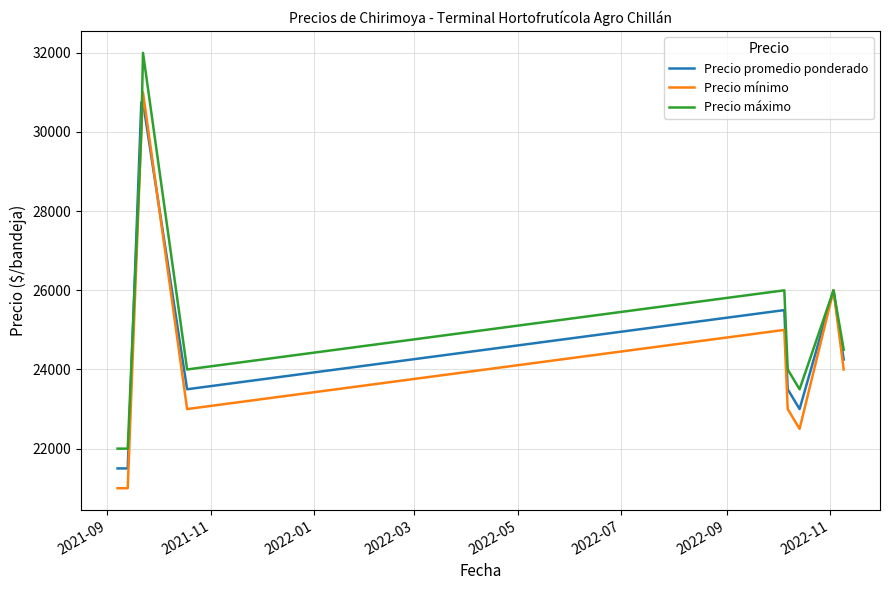

What is the maximum value for Precio mínimo?

31000